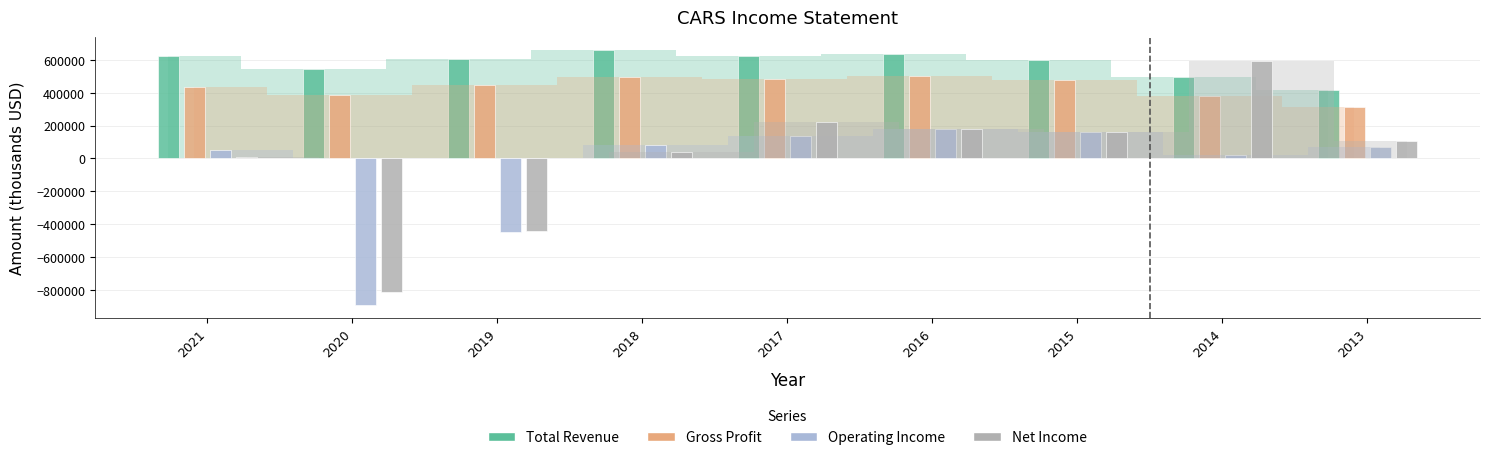

What is the minimum value shown in the chart?

-896700